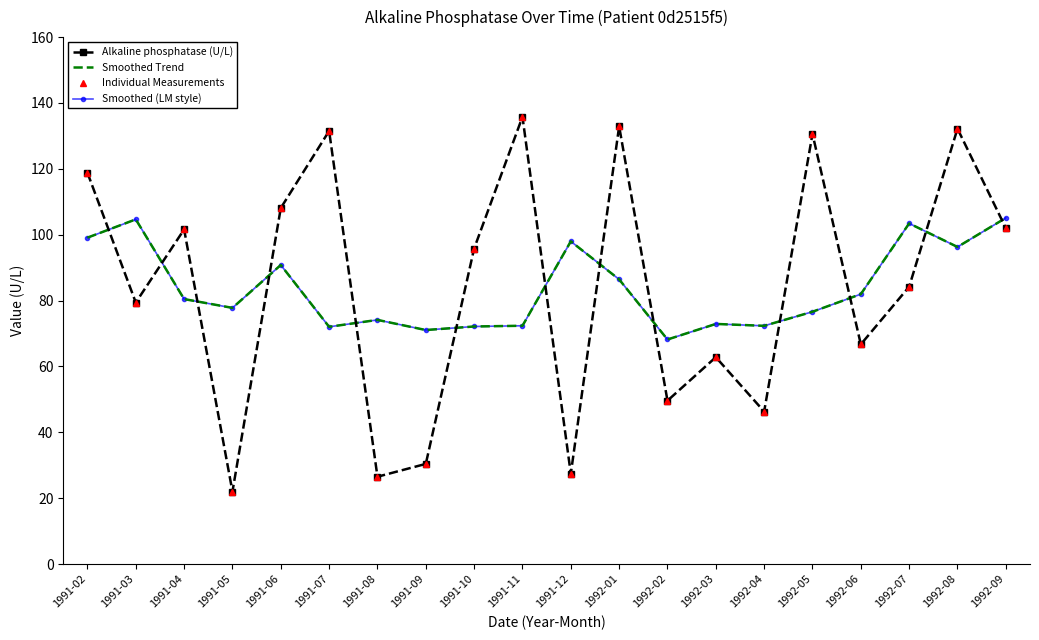

What is the label of the 13th point from the right?

1991-09